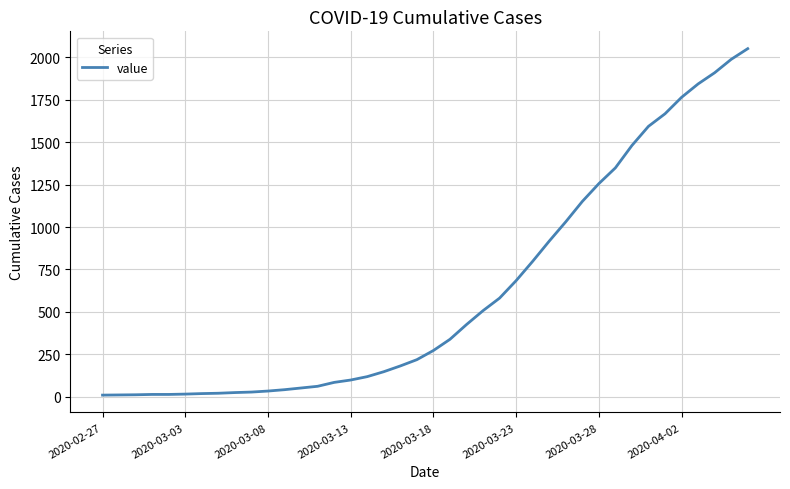

What is the difference between the maximum and minimum values?

2043